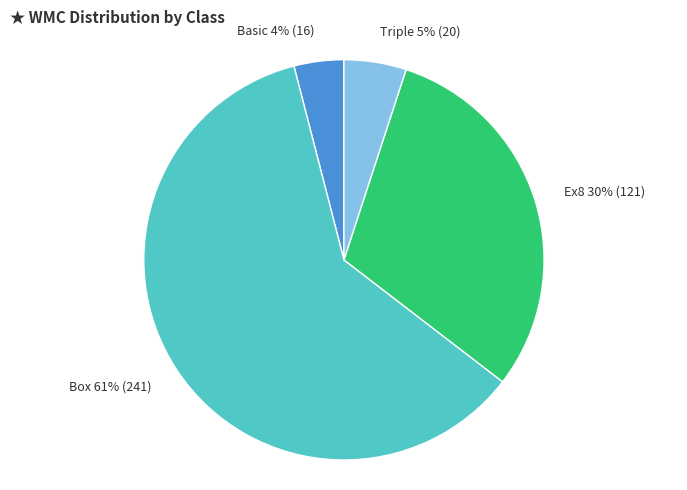

To the nearest percent, what is the difference between the Basic and Ex8 slice percentages?

26%